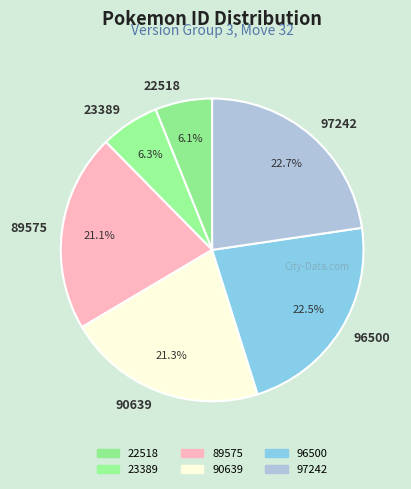

What is the total percentage of 23389 and 97242?

29.0%